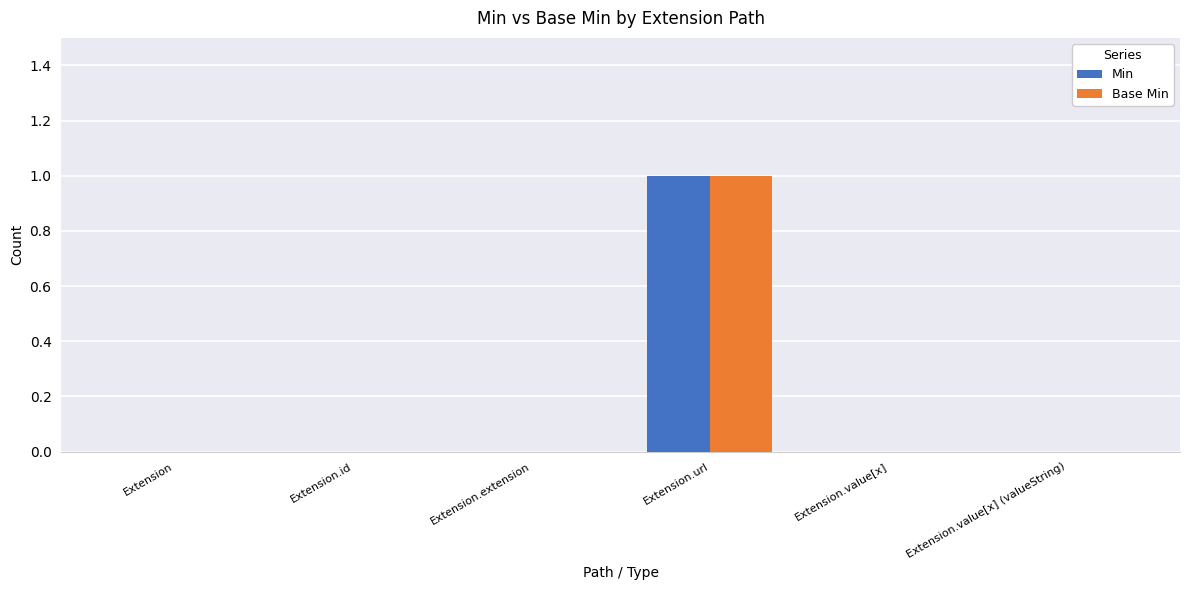

At which category is the sum across all series the highest?

Extension.url